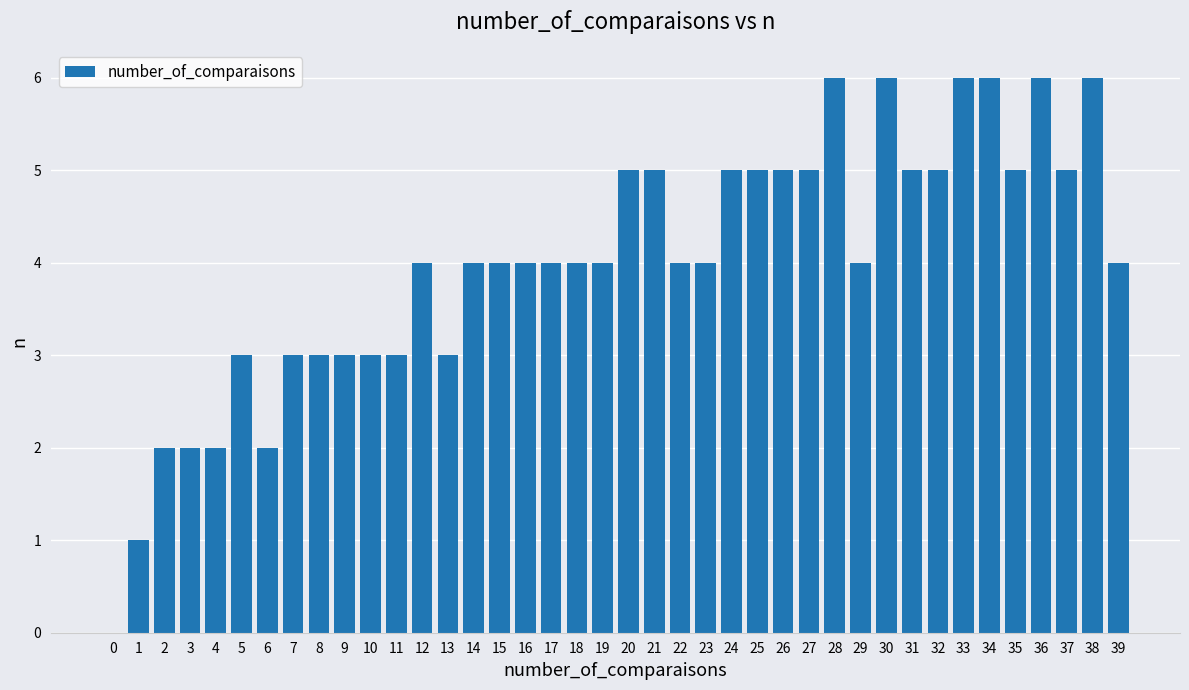

Reading right to left, transcribe all the data shown in this chart.

39=4	38=6	37=5	36=6	35=5	34=6	33=6	32=5	31=5	30=6	29=4	28=6	27=5	26=5	25=5	24=5	23=4	22=4	21=5	20=5	19=4	18=4	17=4	16=4	15=4	14=4	13=3	12=4	11=3	10=3	9=3	8=3	7=3	6=2	5=3	4=2	3=2	2=2	1=1	0=0